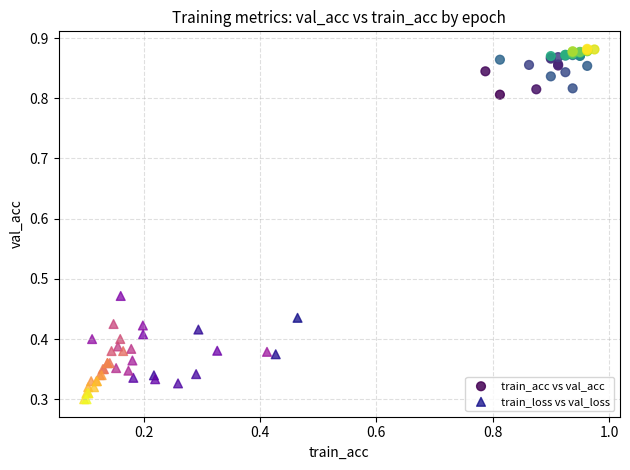

Which series has the widest spread of Y values?

train_loss vs val_loss